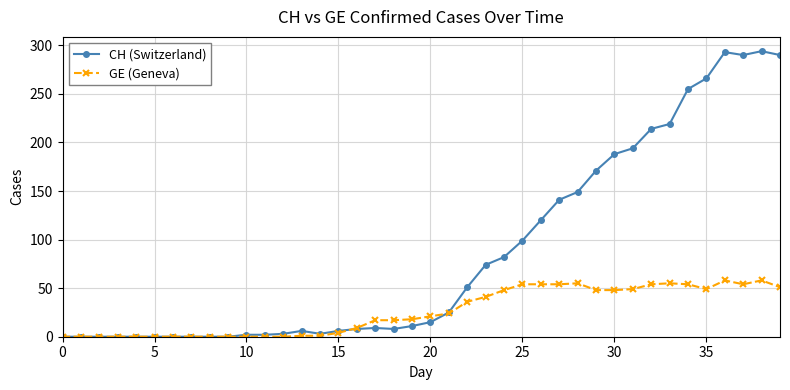

List the series in order of their overall mean, lowest first.

GE (Geneva), CH (Switzerland)